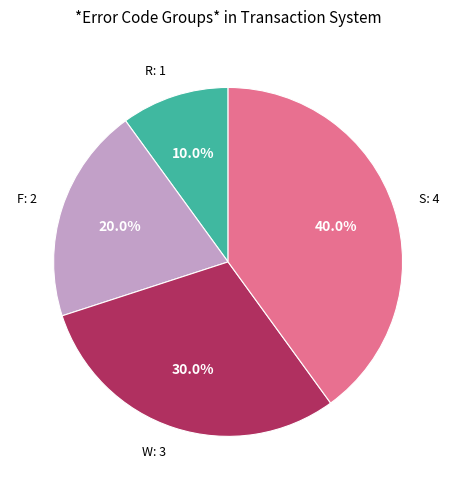

Does any single category account for the majority?

No